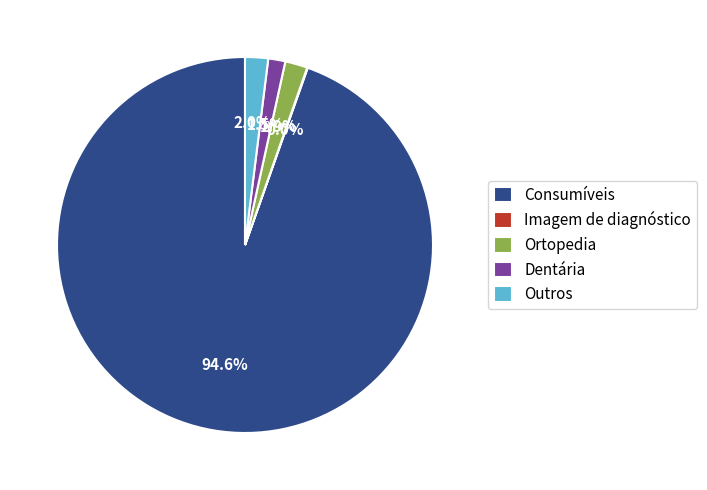

Is there a majority slice in this chart?

Yes